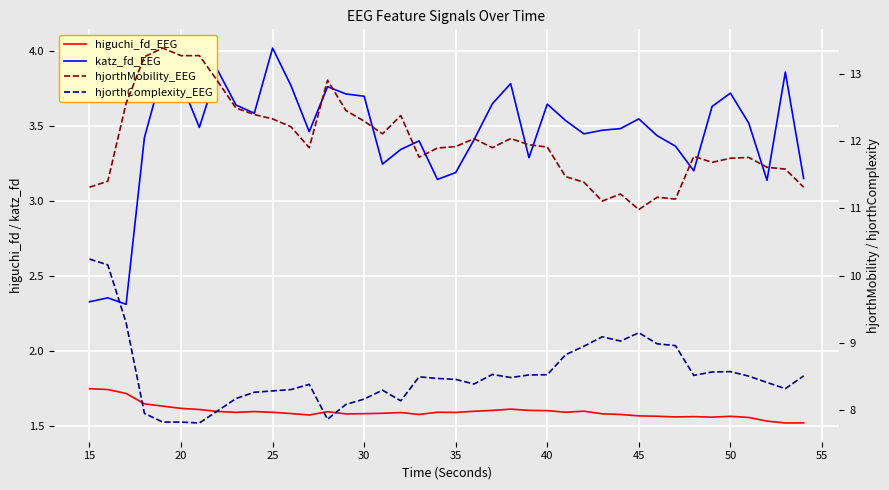

Does the chart display data point markers on the line(s)?

No